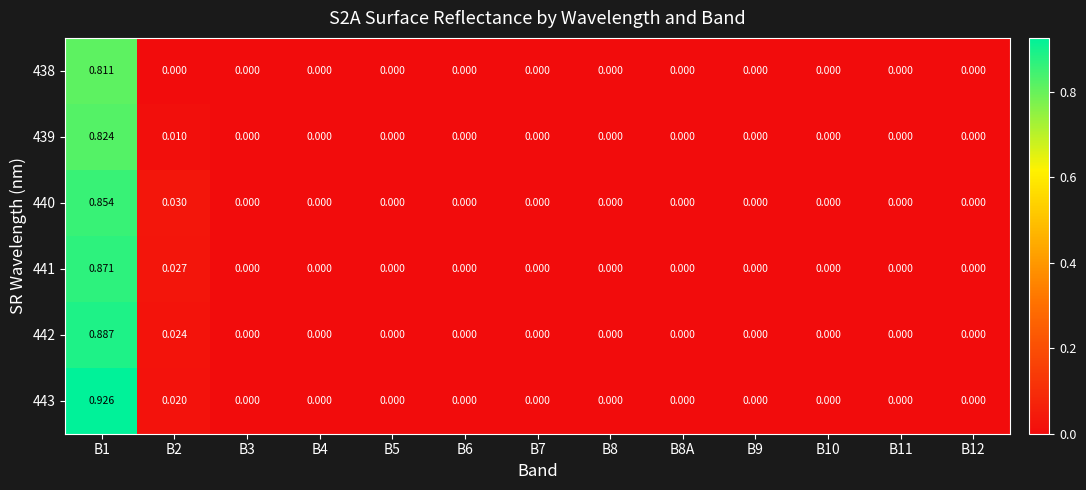

At B4, list the series in order from smallest to largest.

438, 439, 440, 441, 442, 443